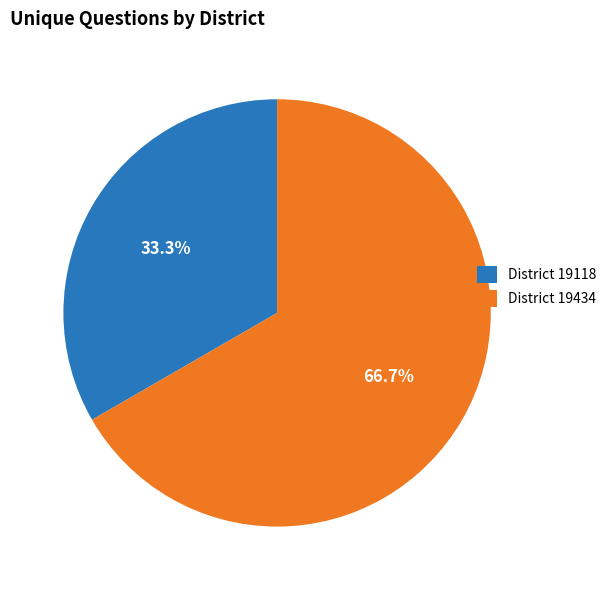

What is the smallest slice in the pie chart?

District 19118